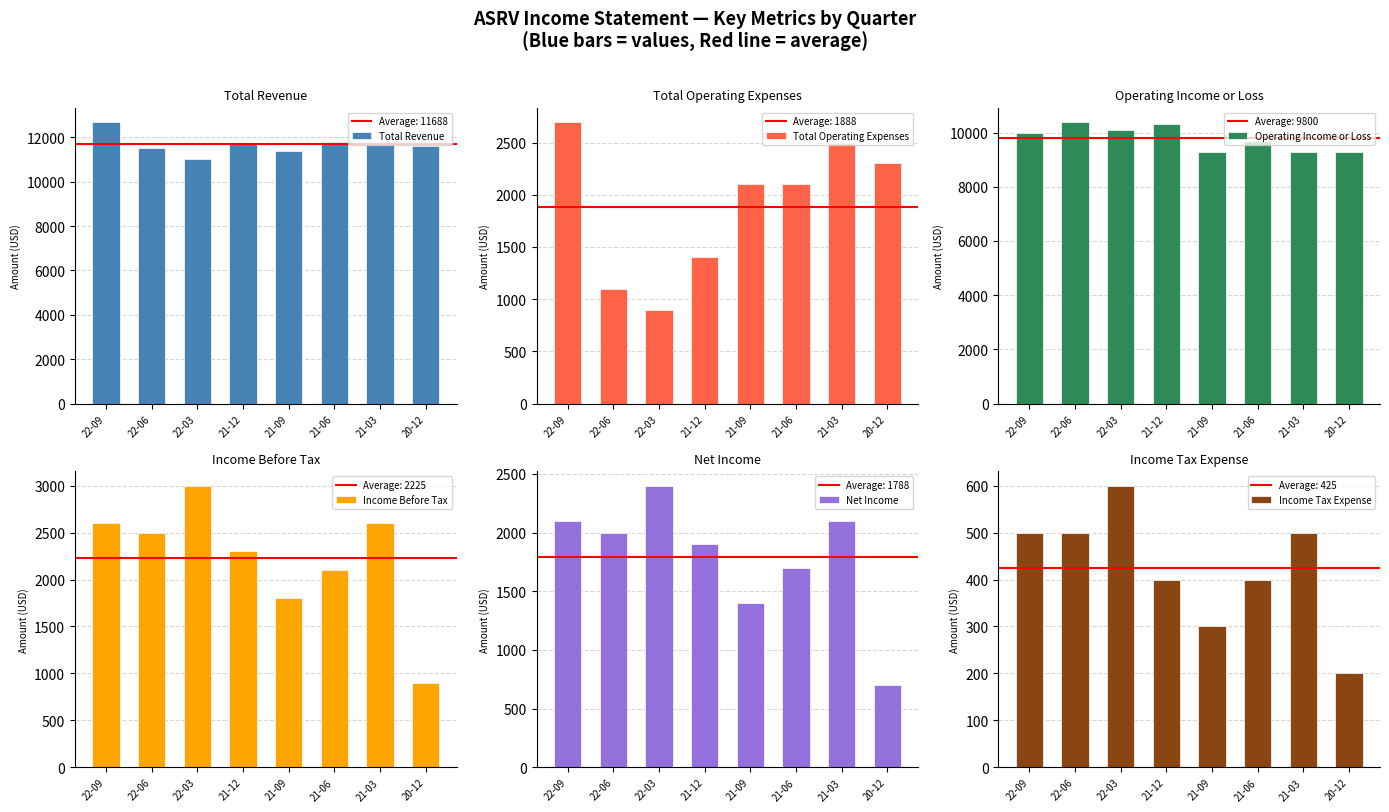

The Income Tax Expense series shows 600 at 22-03. True or false?

True